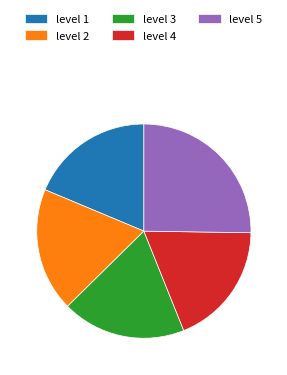

Approximately how many times larger is the value at level 2 compared to level 5?

0.7